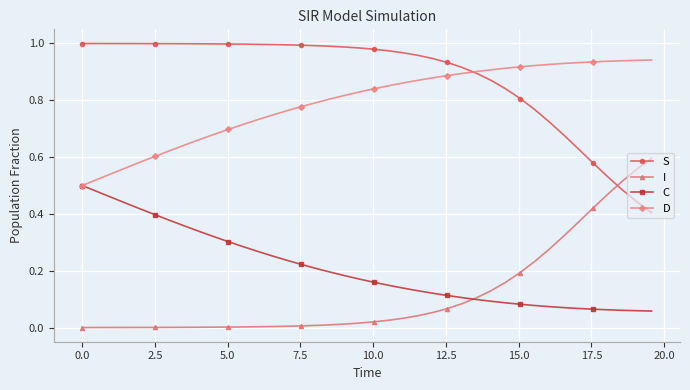

Is this an area chart (filled region under the line)?

No